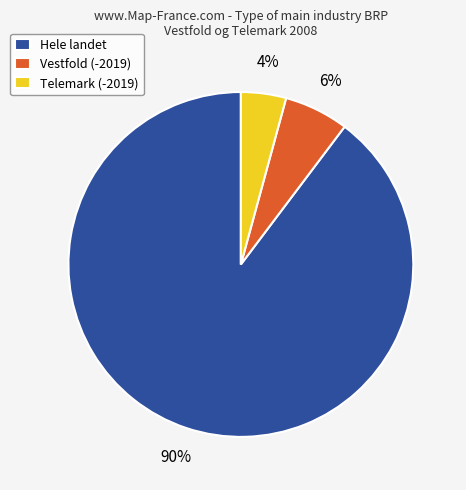

Does Hele landet account for over 50% of the chart?

Yes